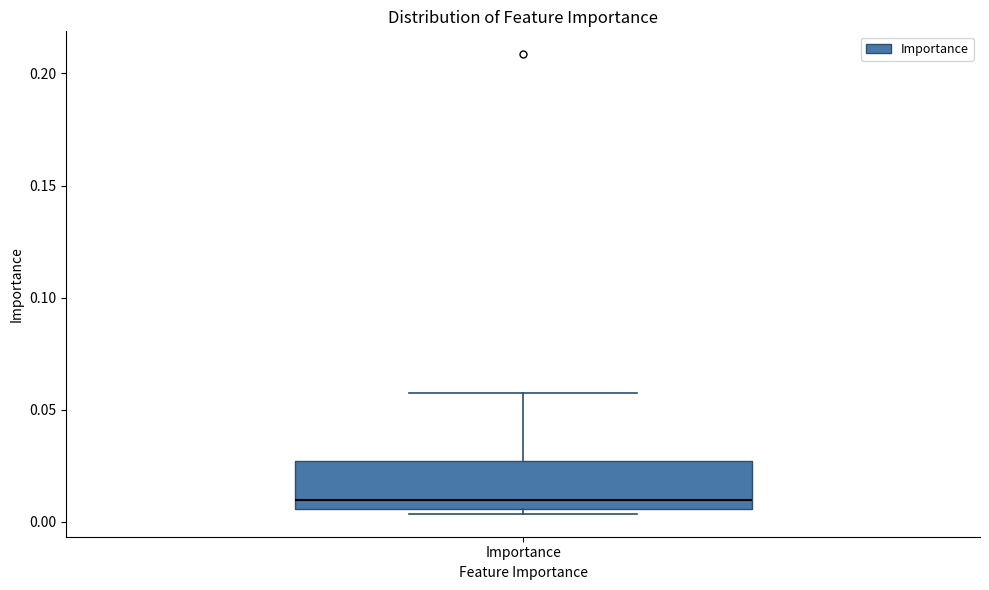

Transcribe this box plot: give where the median line is, the range the box spans, and where the two whiskers end, as read against the y-axis. The values are not printed on the chart, so give them approximately, as read against the axis.

median 0.010, box 0.005 to 0.025, whiskers 0.005 (just below the box's lower edge) to 0.060